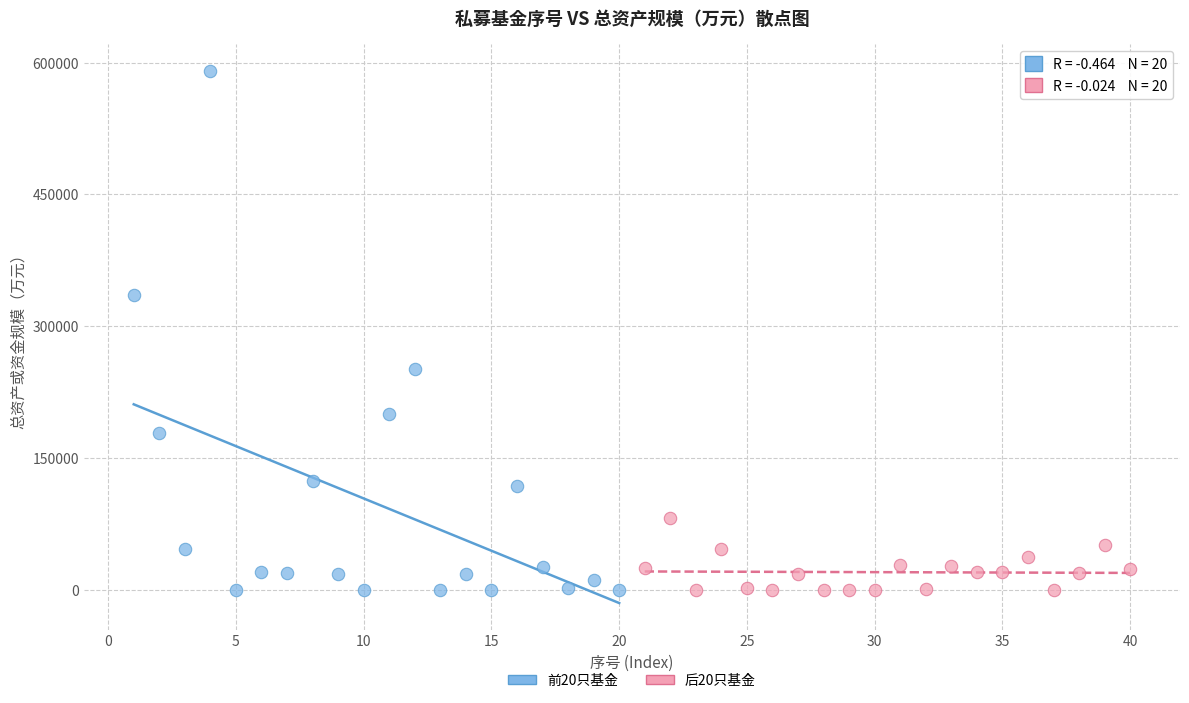

Which series reaches the maximum Y coordinate?

前20只基金